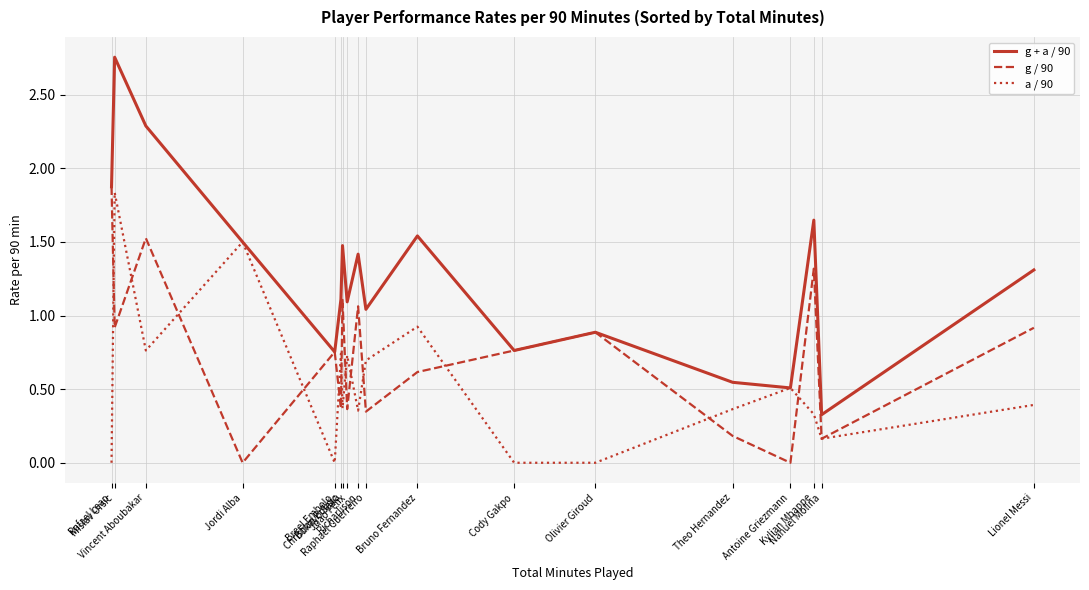

Which series has the largest total across all categories?

g + a / 90